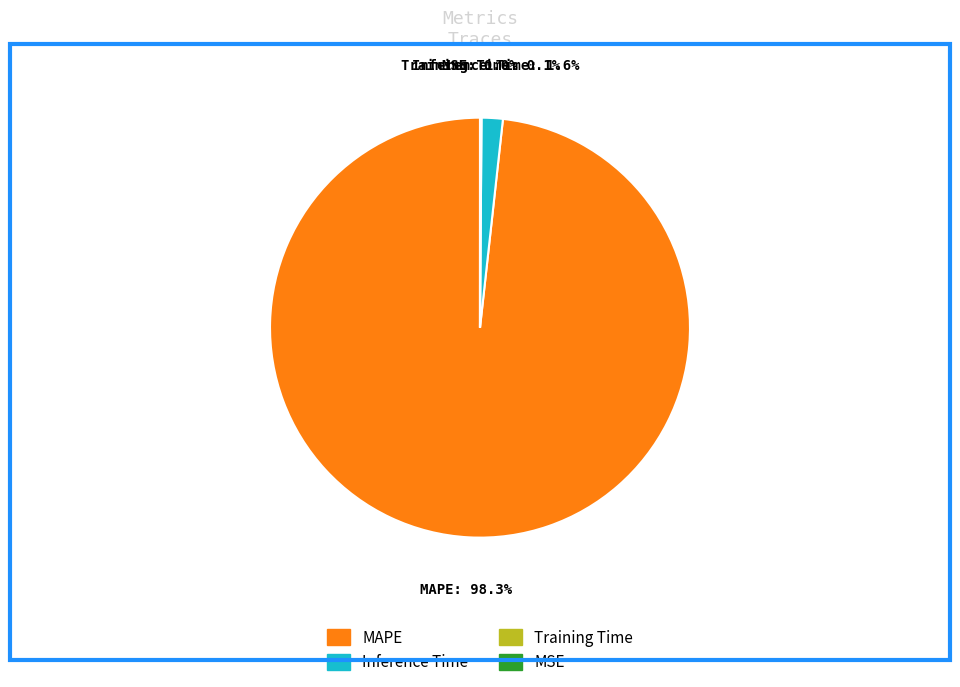

Is there any slice that represents more than half of the pie?

Yes